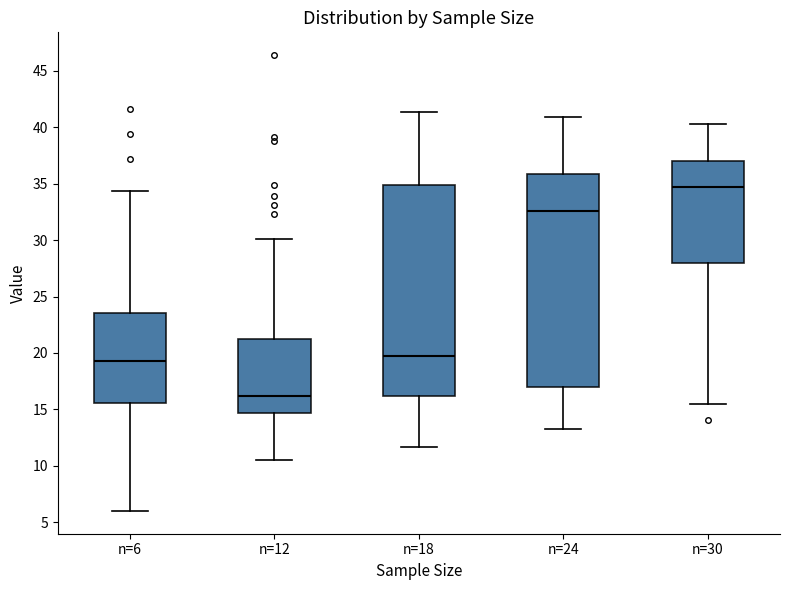

Where does the lower whisker of the box for n=6 end on the y-axis? The values are not printed on the chart, so give them approximately, as read against the axis.

6.0